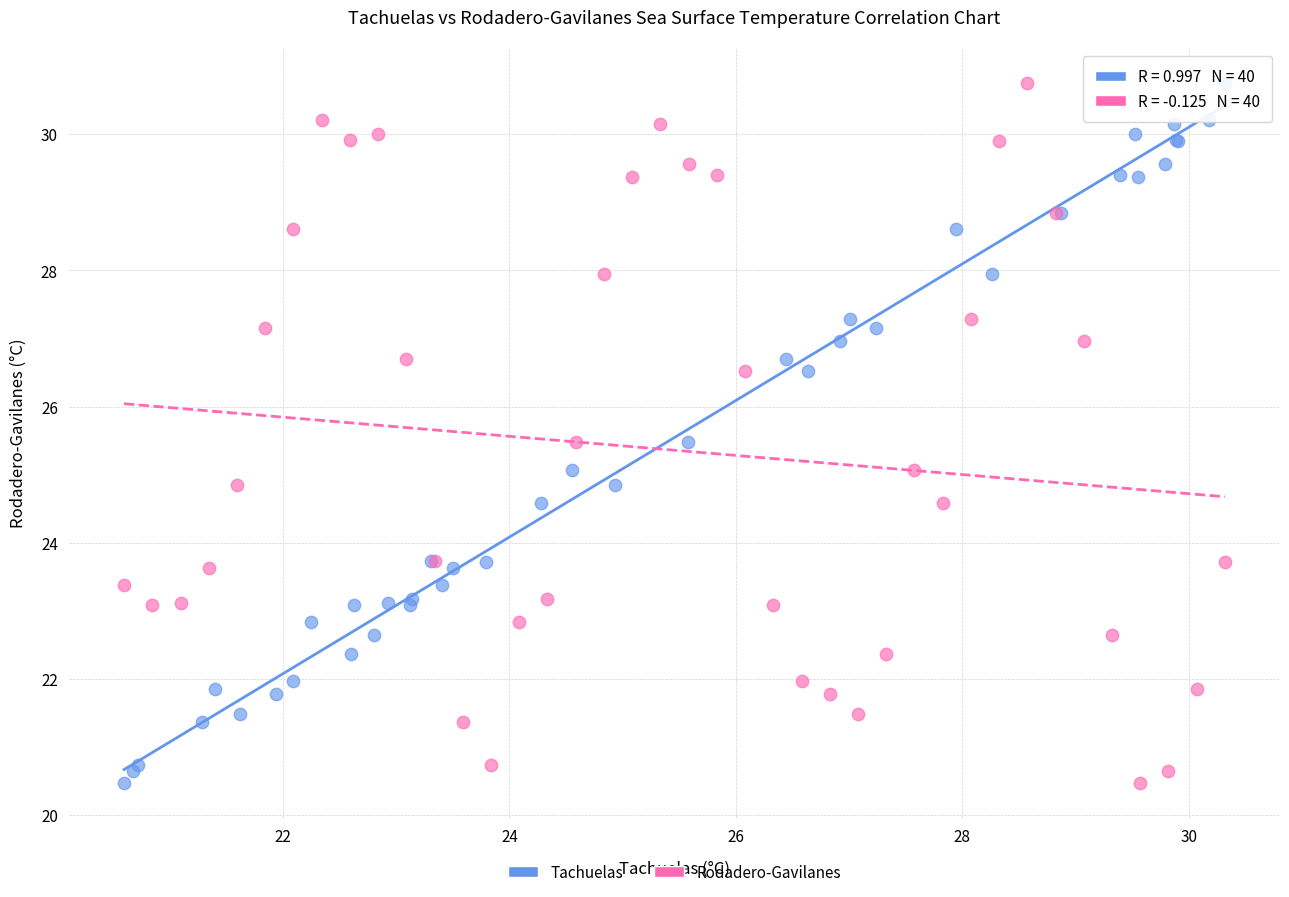

What are all the series names shown in the legend?

Tachuelas, Rodadero-Gavilanes